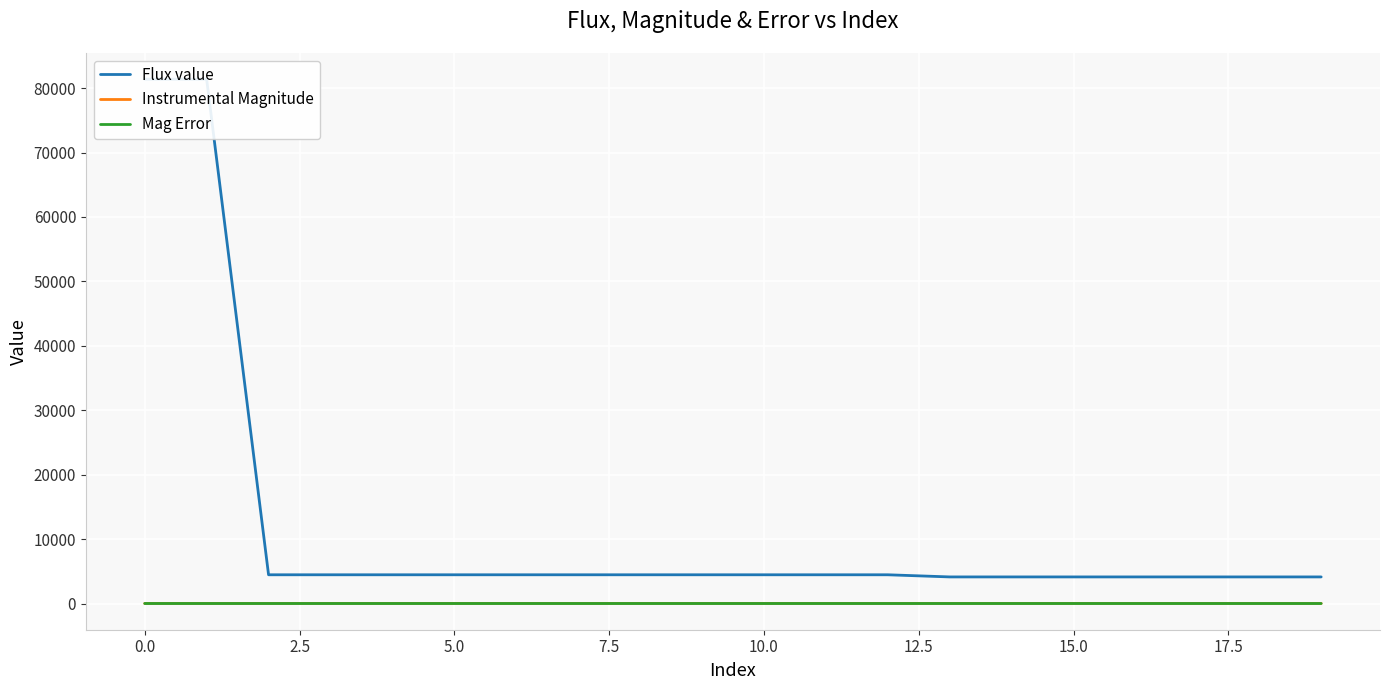

What is the greatest value displayed?

81386.2